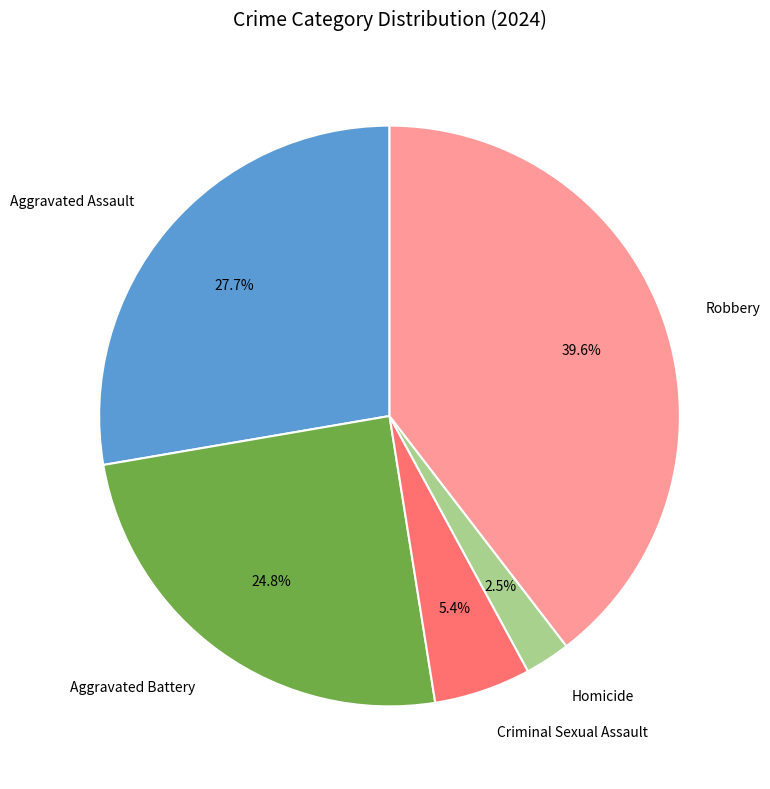

To the nearest percent, what is the average slice percentage?

20%